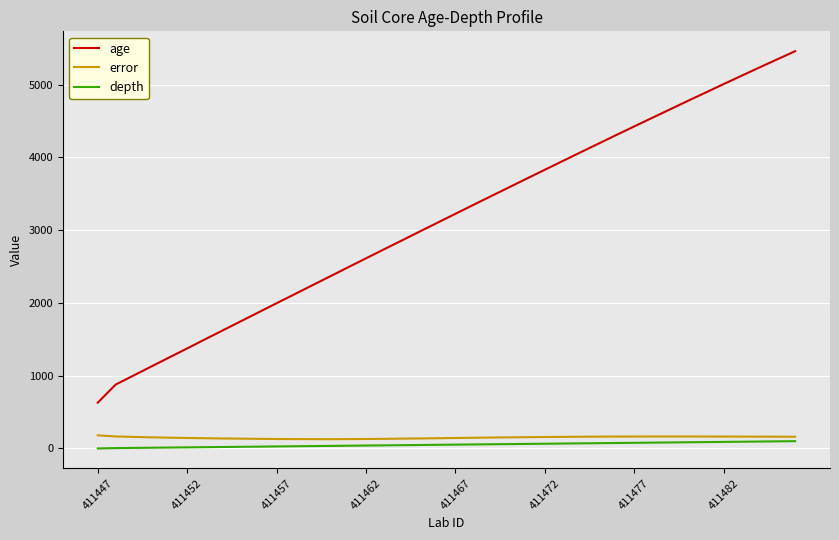

What is the difference between the maximum and minimum values in the age series?

4831.0